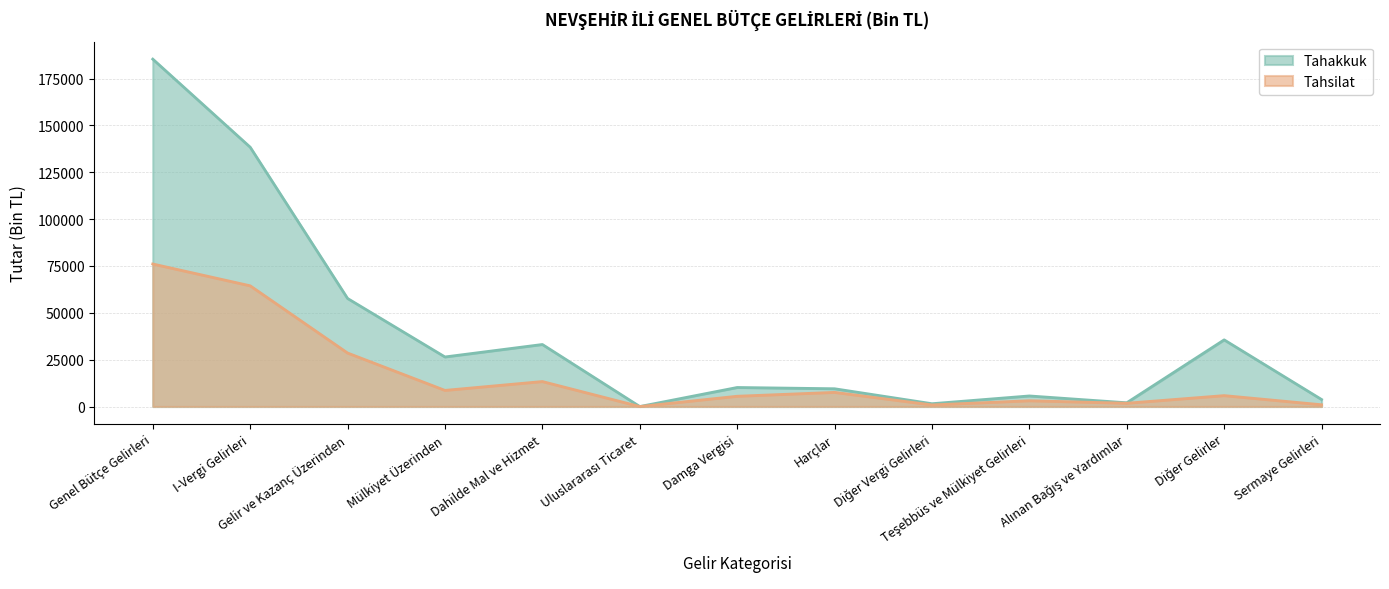

How many interior local peaks does the Tahakkuk series have?

4